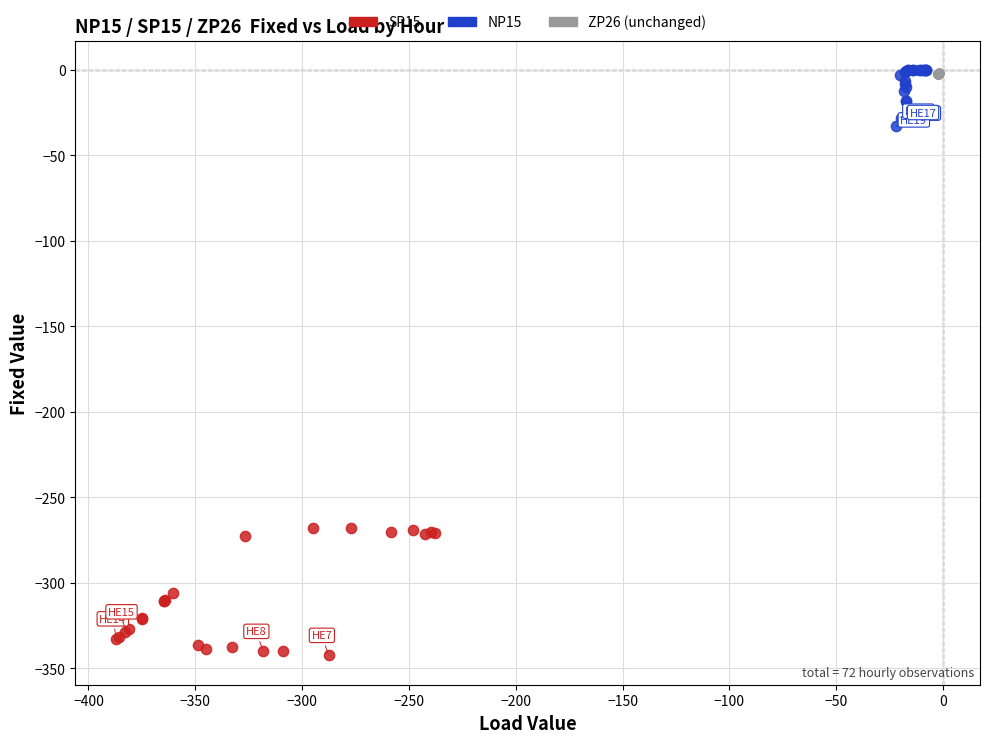

Which series has the largest Y range (max minus min)?

SP15